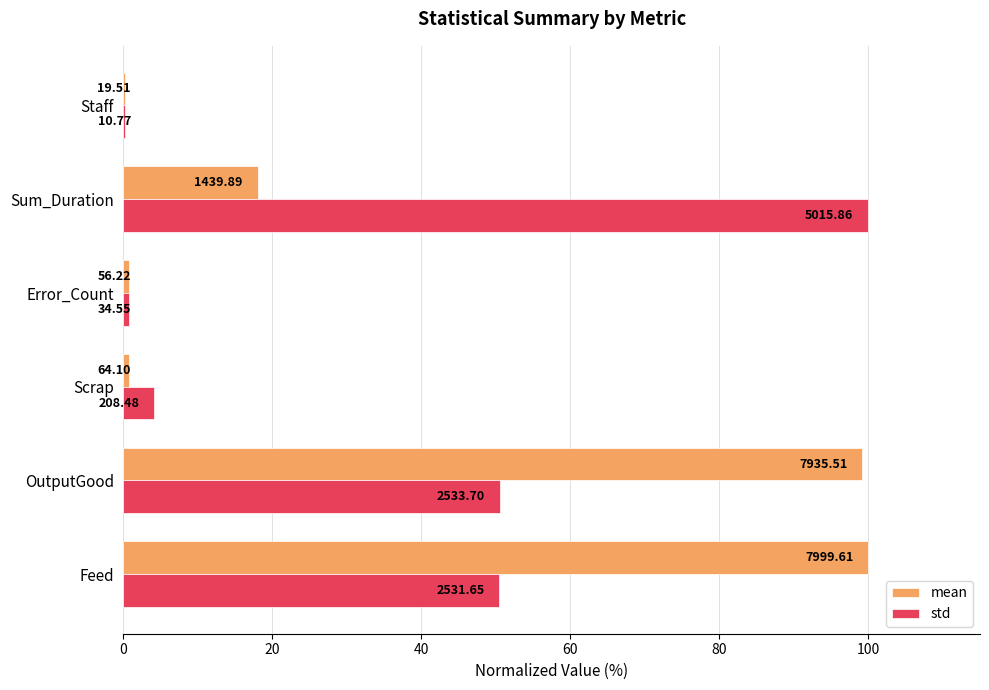

What are all the series names shown in the legend?

mean, std